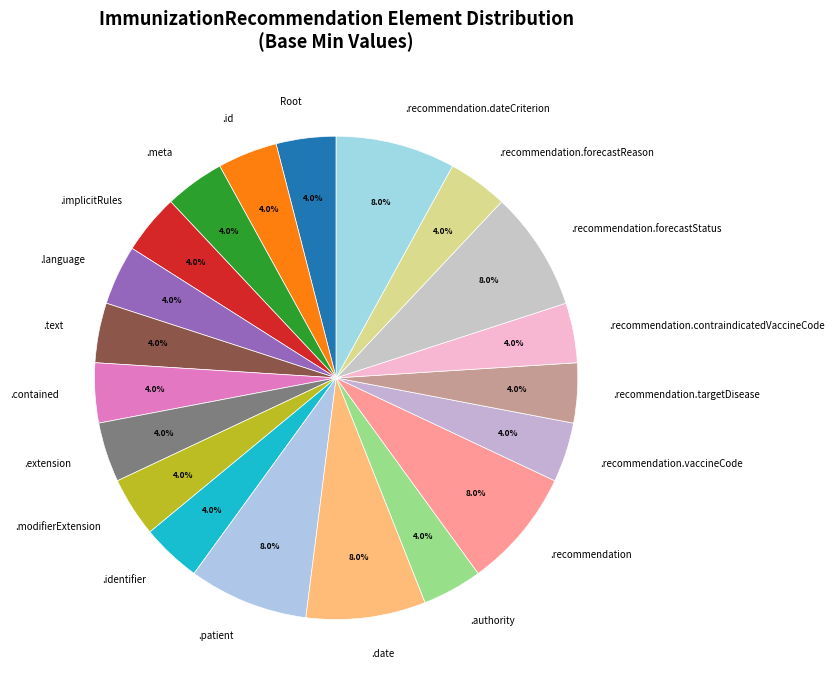

To the nearest percent, what is the average slice percentage?

5%